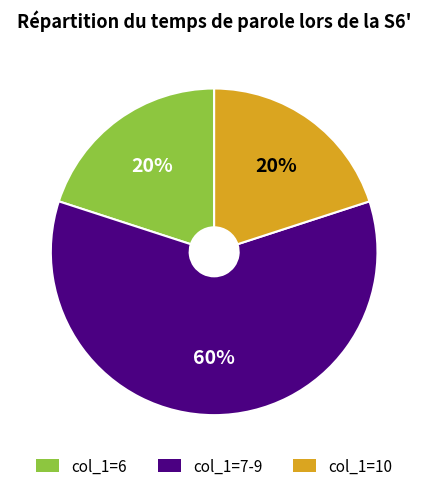

To the nearest percent, what percentage of the pie is col_1=10?

20%